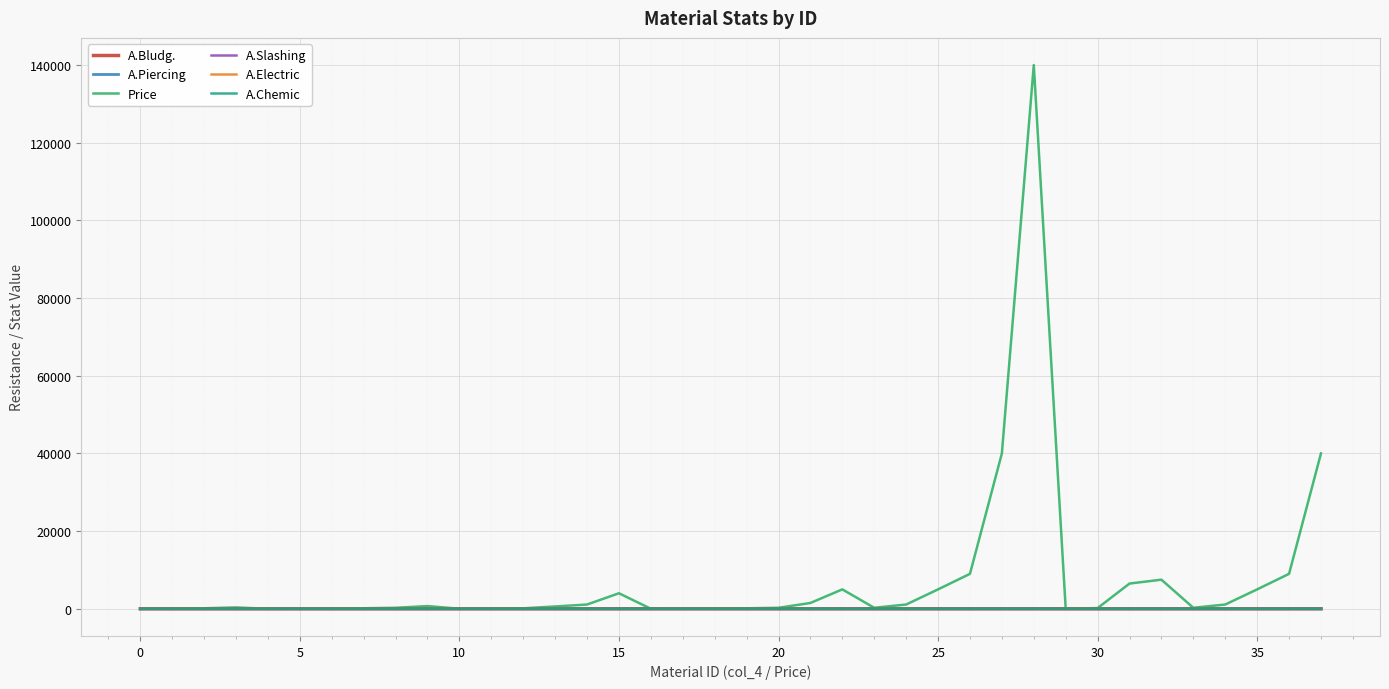

What is the sum of all A.Electric values?

161.8